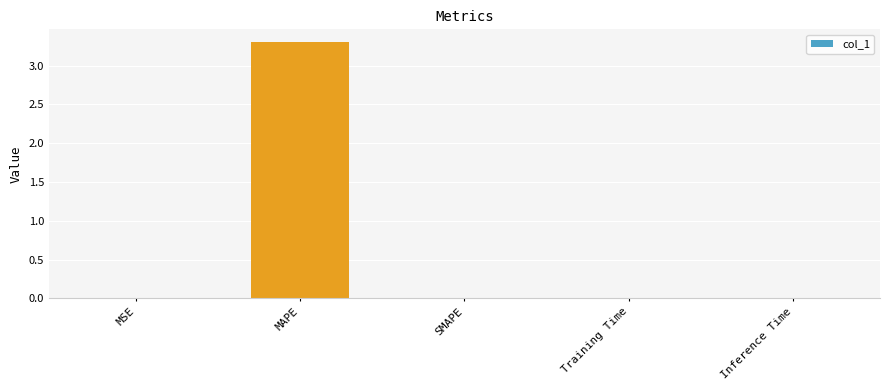

How many data points does each series have?

5